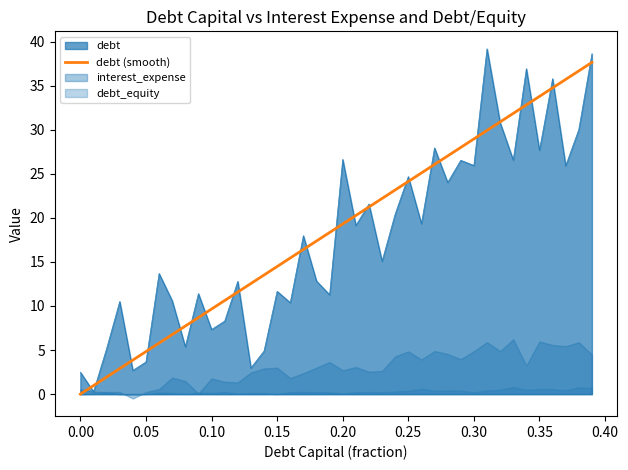

What is the average value?

18.8